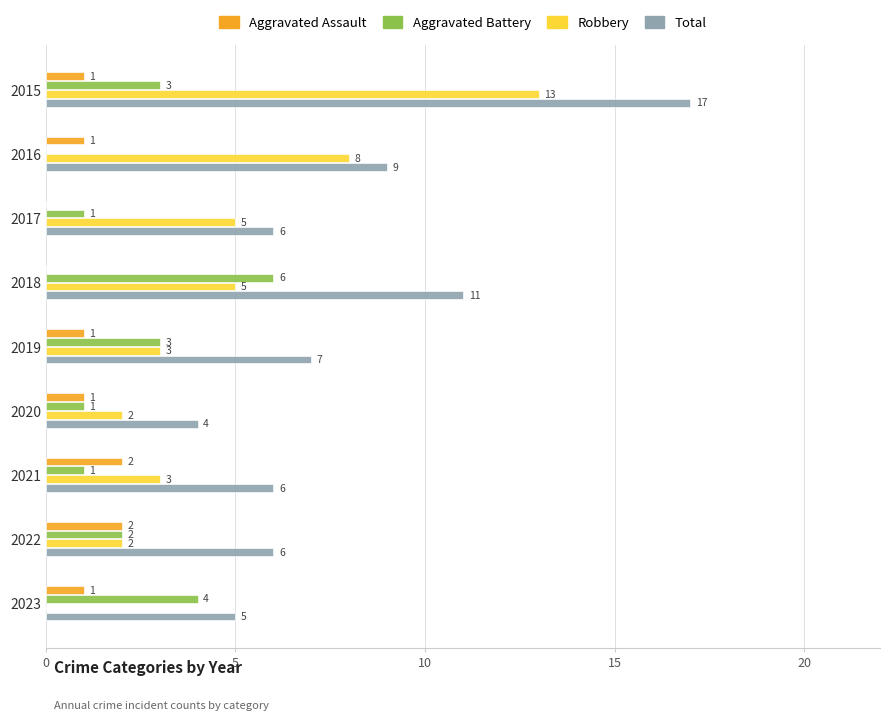

Count the number of categories in the chart.

9